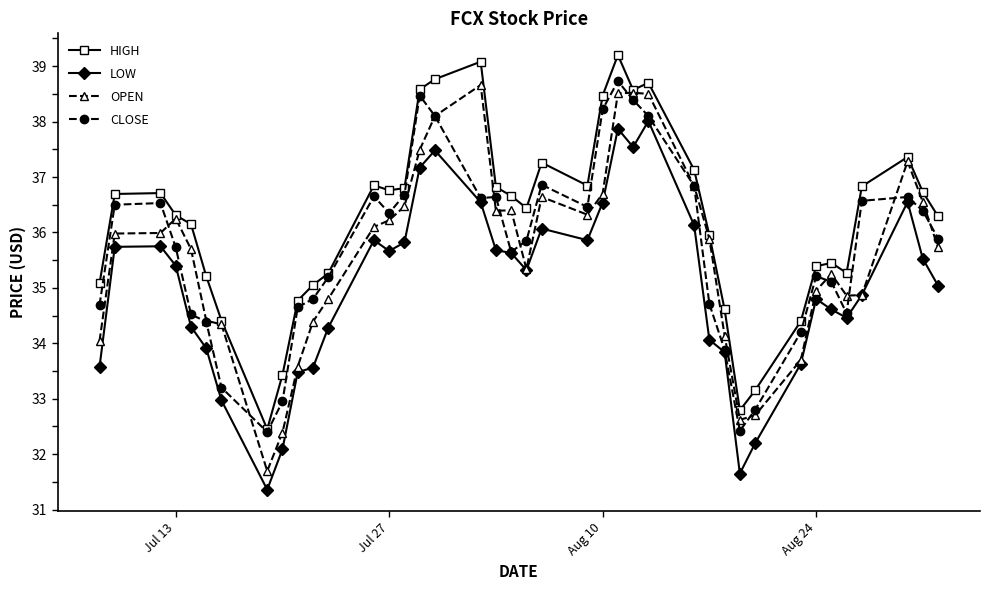

What is the minimum value shown in the chart?

31.4